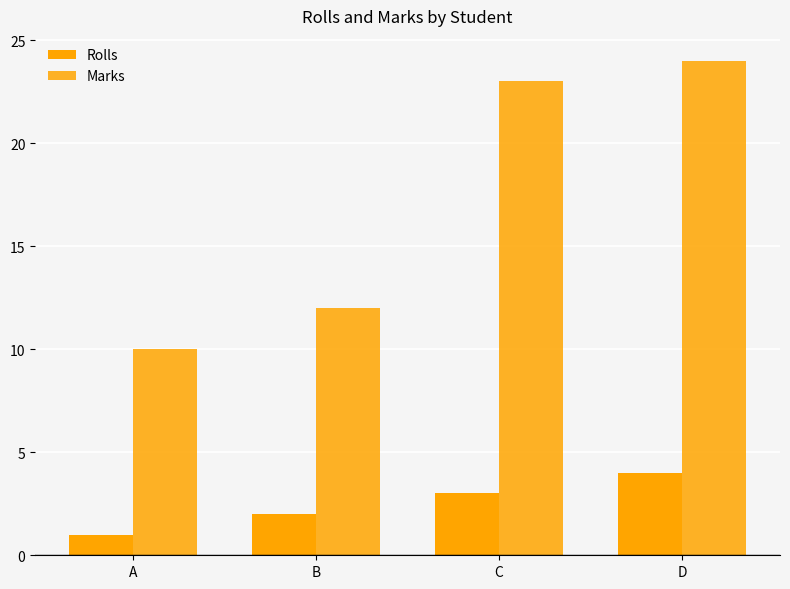

How many bars are there in each group?

2